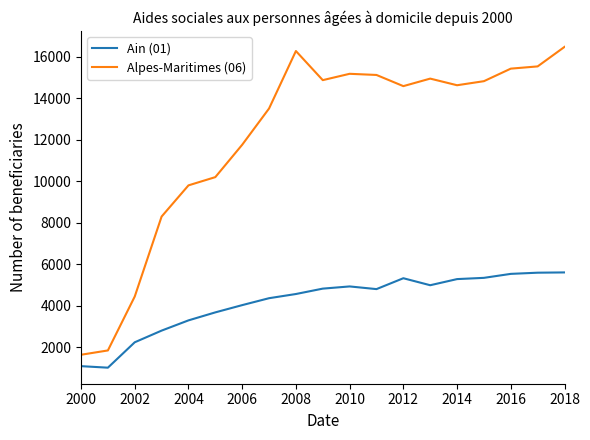

Rank the series by their average value, from lowest to highest.

Ain (01), Alpes-Maritimes (06)